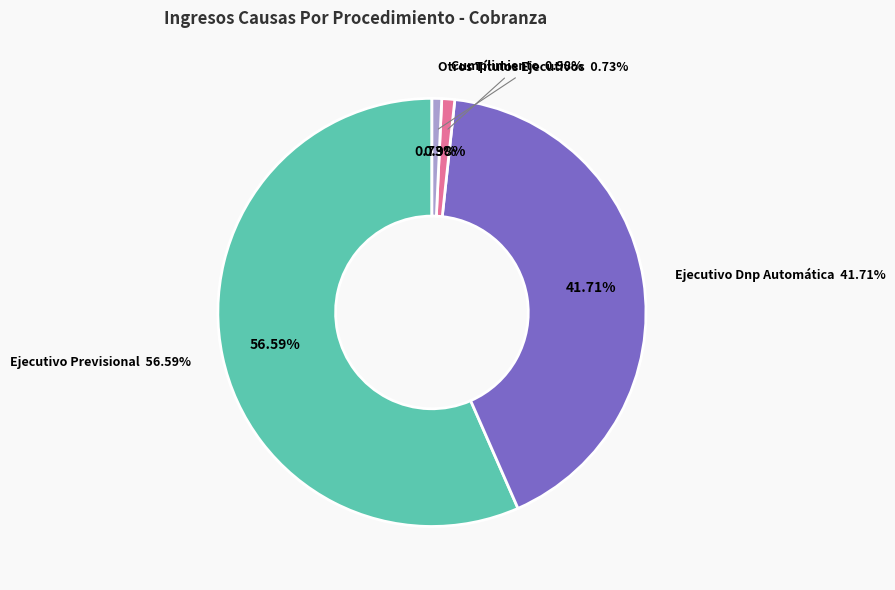

Is it true that Ejecutivo Dnp Automática is 42% of the pie?

True